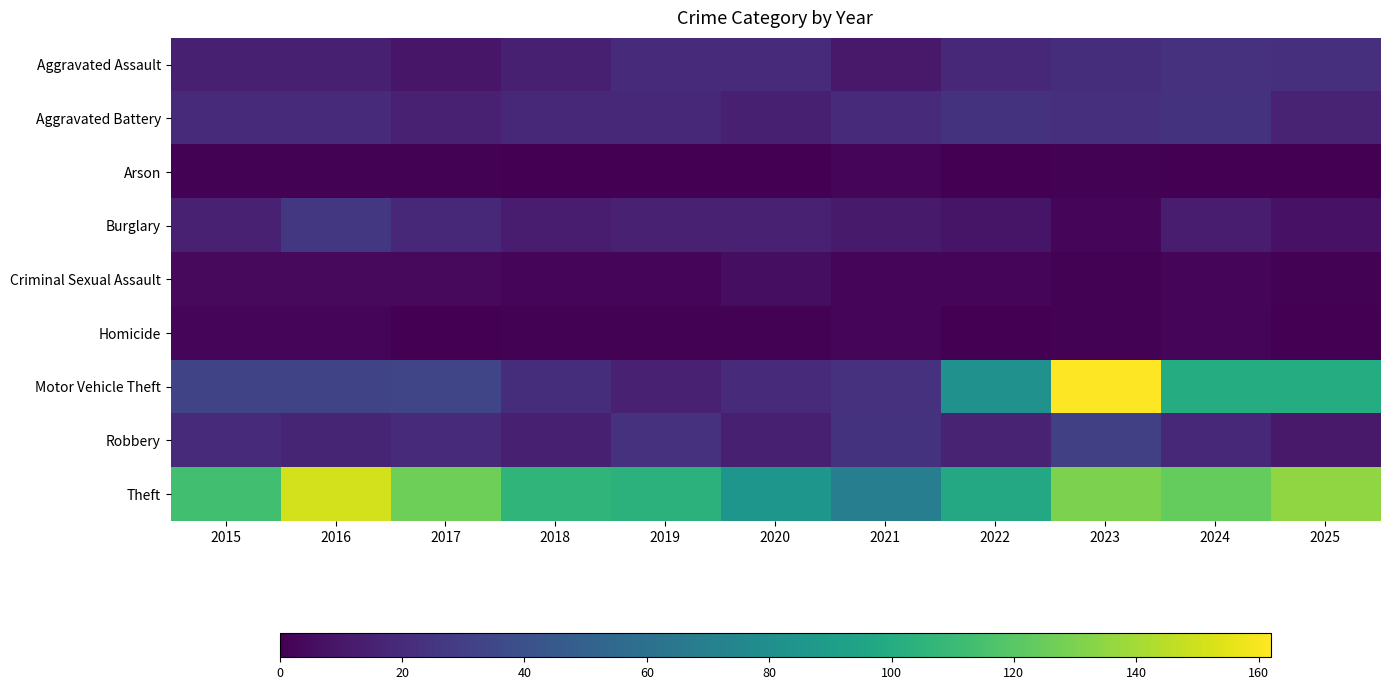

Reading right to left, extract all data points from this chart.

Aggravated Assault: 2025=22	2024=23	2023=21	2022=18	2021=11	2020=20	2019=20	2018=14	2017=10	2016=14	2015=14
Aggravated Battery: 2025=16	2024=24	2023=22	2022=24	2021=20	2020=14	2019=18	2018=18	2017=15	2016=19	2015=19
Arson: 2025=0	2024=0	2023=1	2022=0	2021=2	2020=0	2019=0	2018=0	2017=1	2016=1	2015=1
Burglary: 2025=8	2024=13	2023=2	2022=9	2021=12	2020=15	2019=15	2018=13	2017=18	2016=26	2015=15
Criminal Sexual Assault: 2025=1	2024=2	2023=1	2022=3	2021=2	2020=6	2019=3	2018=3	2017=4	2016=4	2015=4
Homicide: 2025=0	2024=2	2023=1	2022=0	2021=2	2020=1	2019=1	2018=1	2017=0	2016=2	2015=2
Motor Vehicle Theft: 2025=100	2024=100	2023=162	2022=82	2021=23	2020=19	2019=15	2018=21	2017=34	2016=33	2015=33
Robbery: 2025=11	2024=18	2023=31	2022=16	2021=24	2020=14	2019=23	2018=14	2017=20	2016=17	2015=19
Theft: 2025=135	2024=124	2023=130	2022=98	2021=69	2020=85	2019=104	2018=106	2017=126	2016=151	2015=113